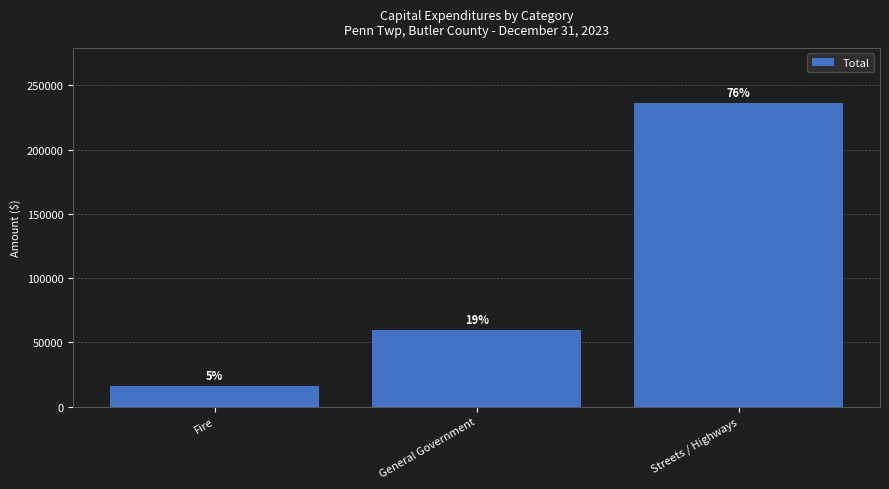

Are the bars horizontal?

No